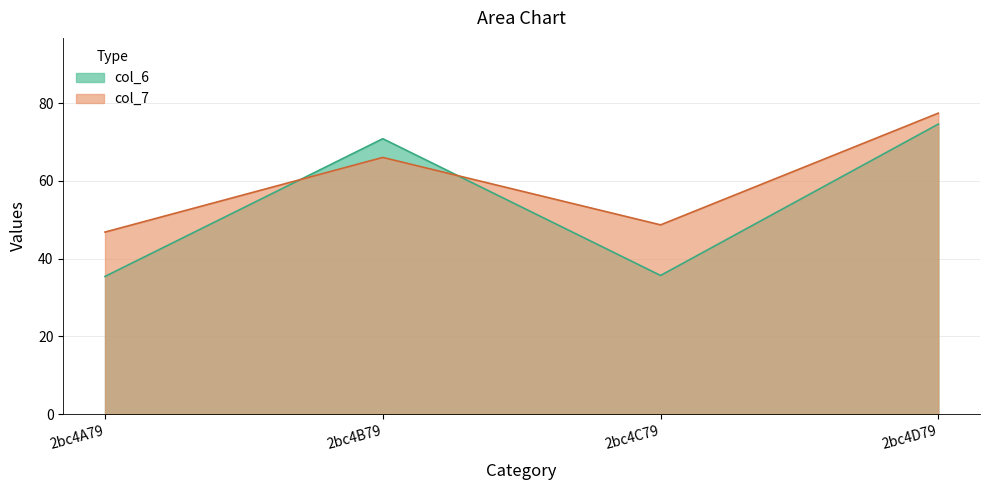

Which series ends up on top after the final intersection of col_7 and col_6?

col_7